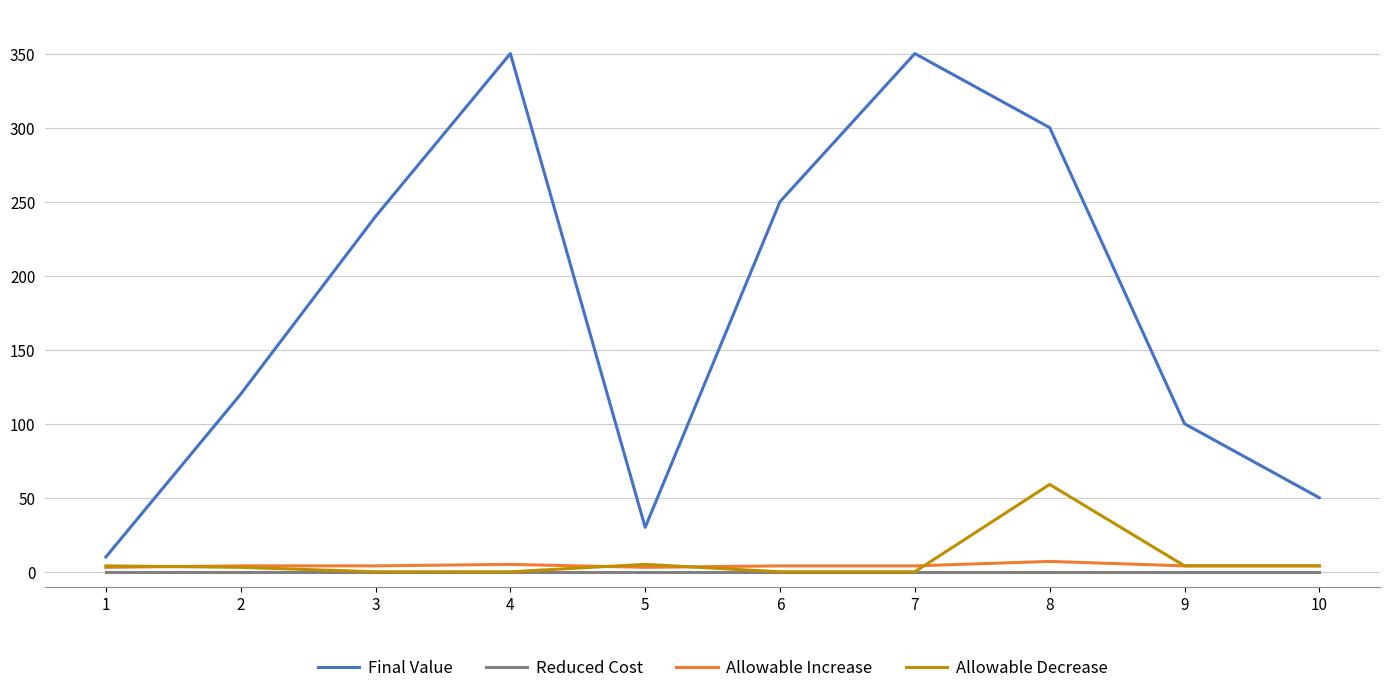

Does the chart have visible grid lines?

Yes